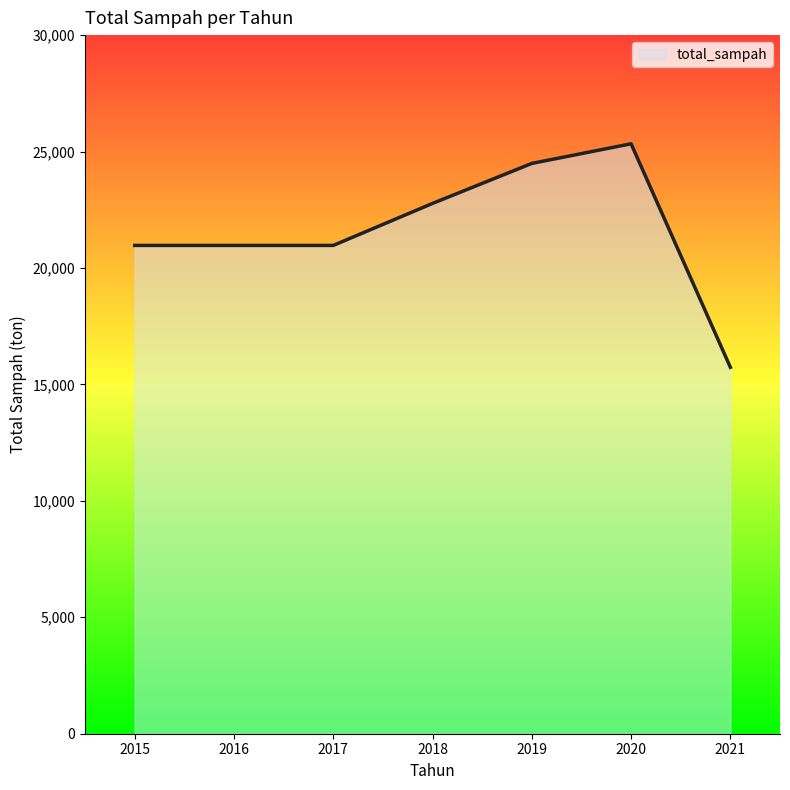

Which has a higher value, 2020 or 2018?

2020